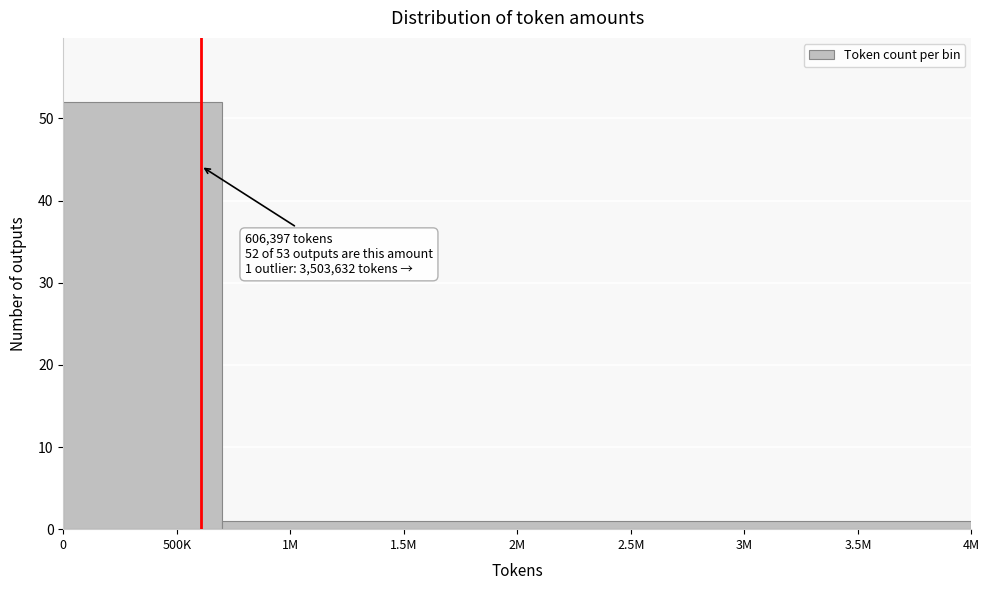

Reading left to right, transcribe all the data shown in this chart.

500K=52	2.5M=1